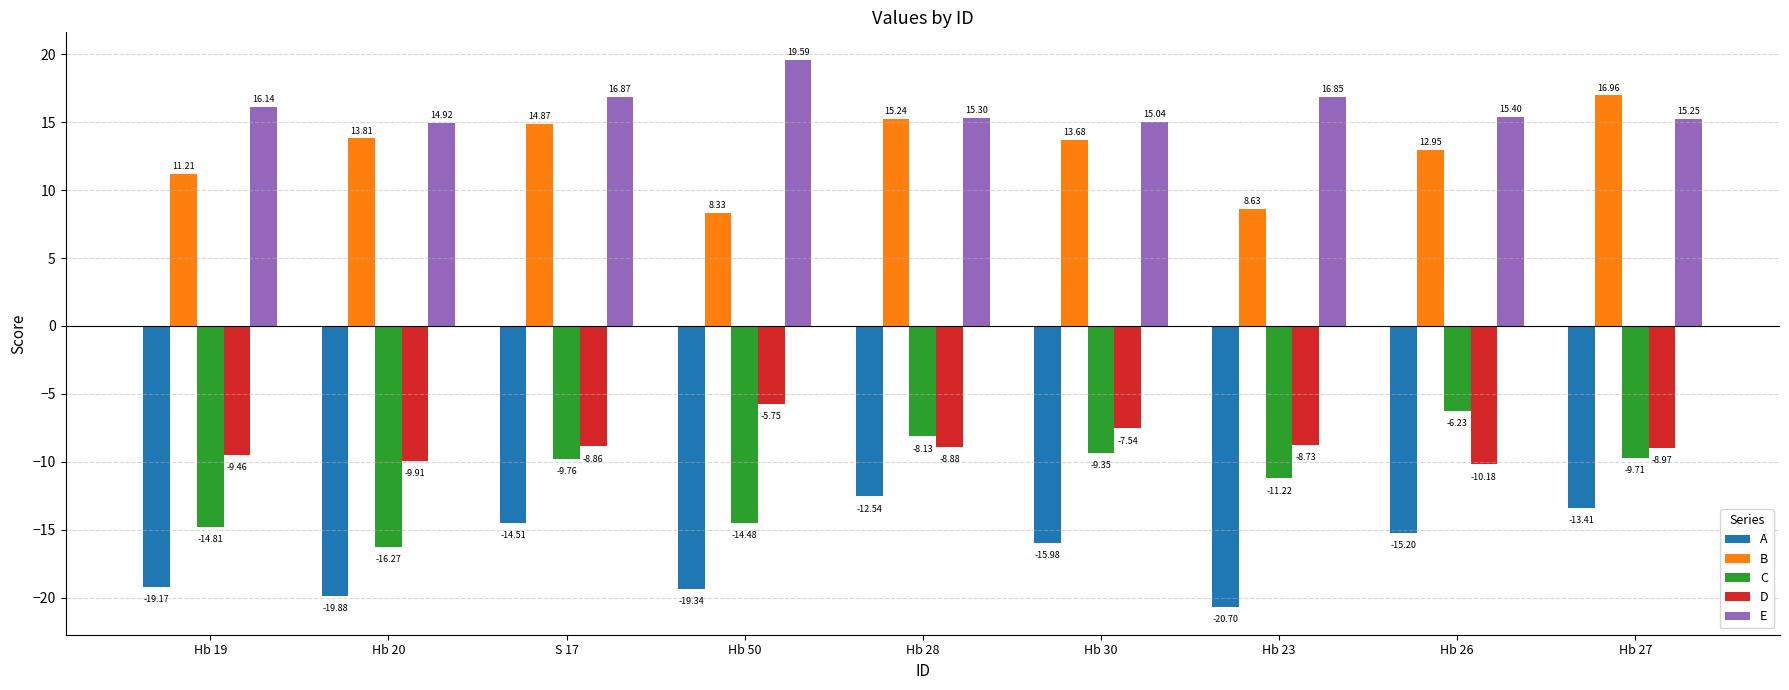

What is the label of the 4th bar from the left?

Hb 50